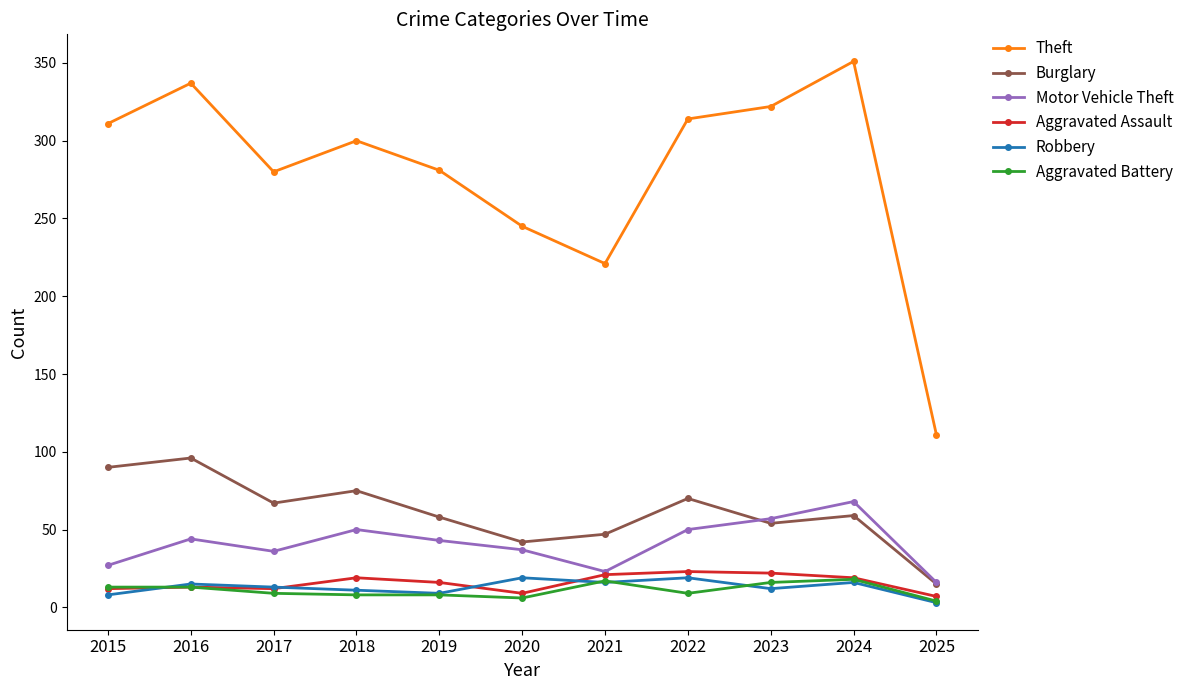

What is the difference between the maximum and minimum values in the Theft series?

240